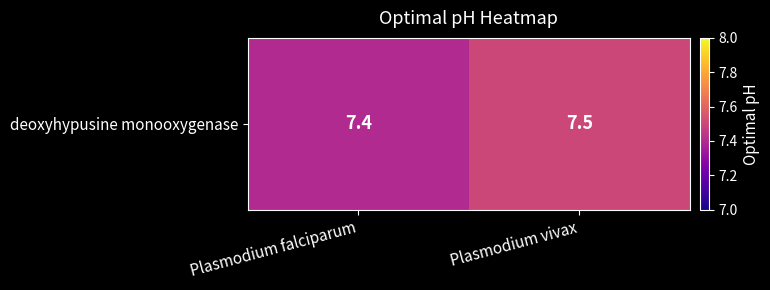

What is the average value?

7.5